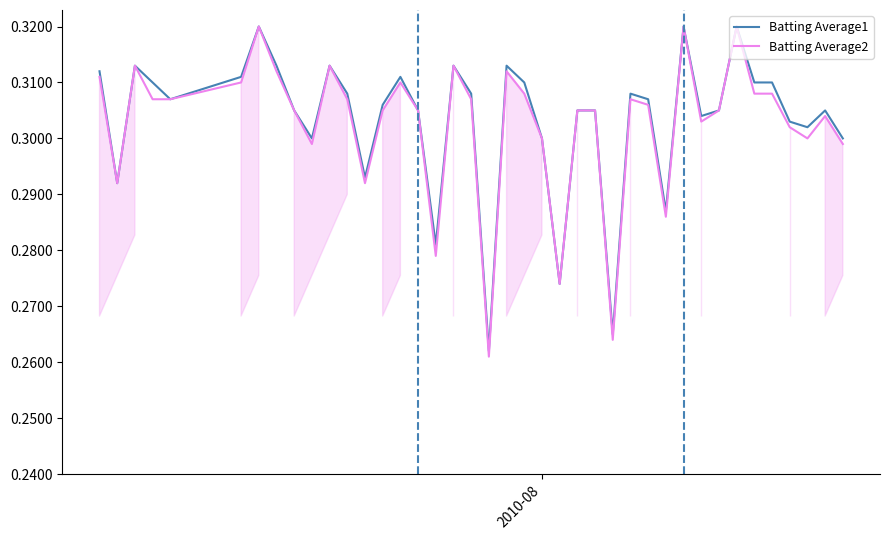

How many series are shown in this chart?

2